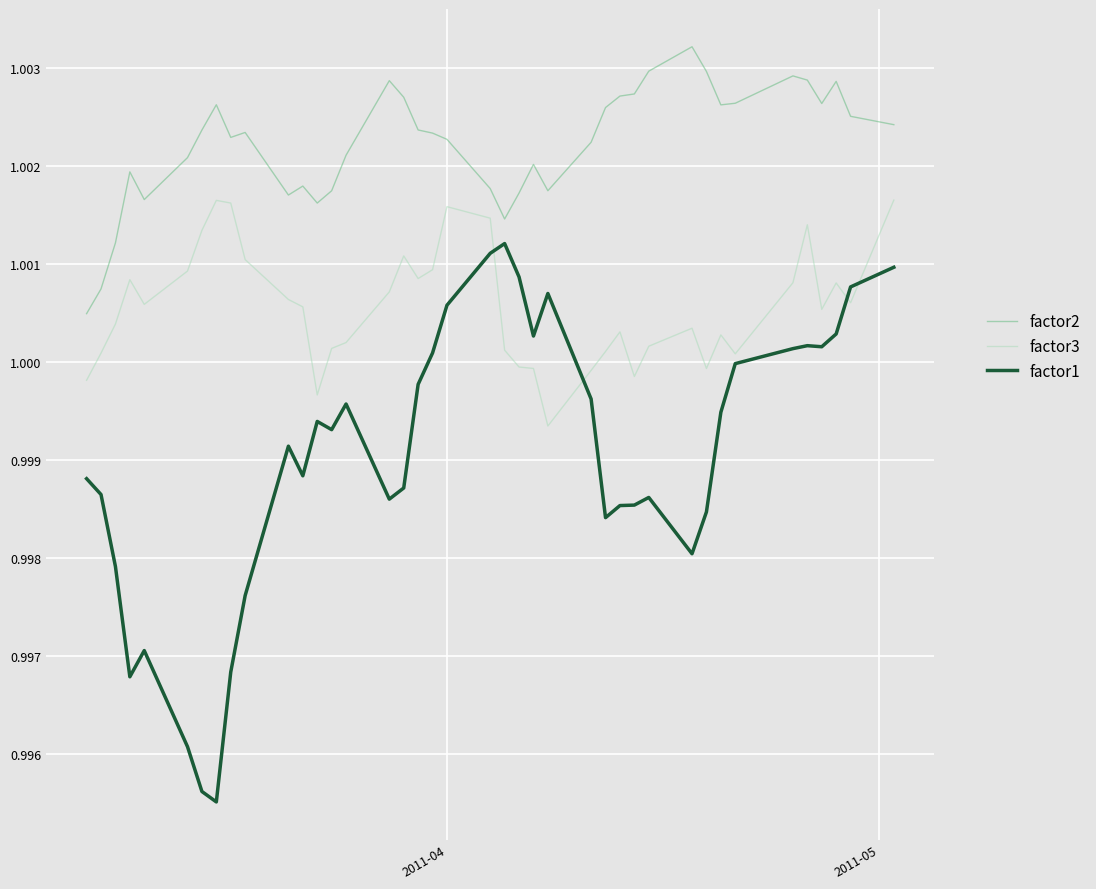

Which series has the largest range (max minus min)?

factor1